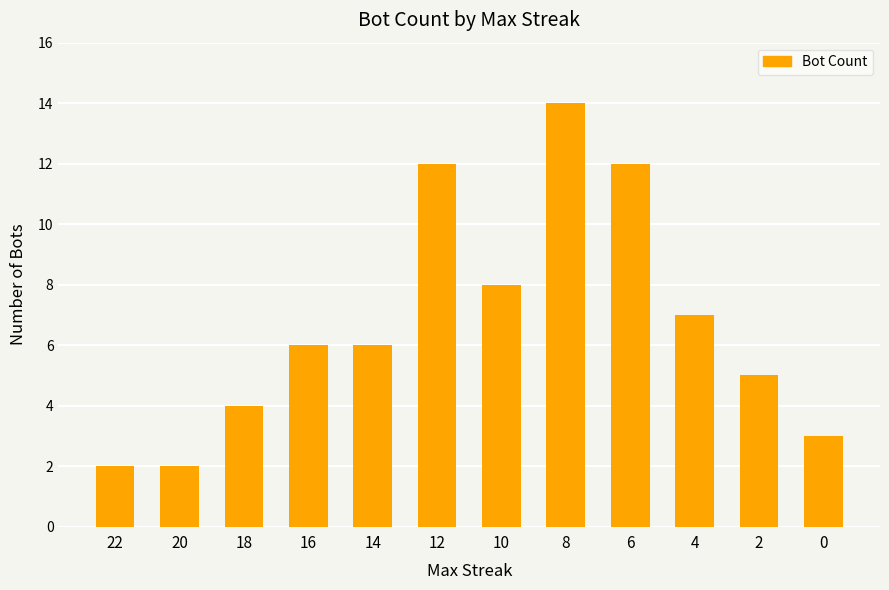

Reading left to right, extract all data points from this chart.

2	2	4	6	6	12	8	14	12	7	5	3